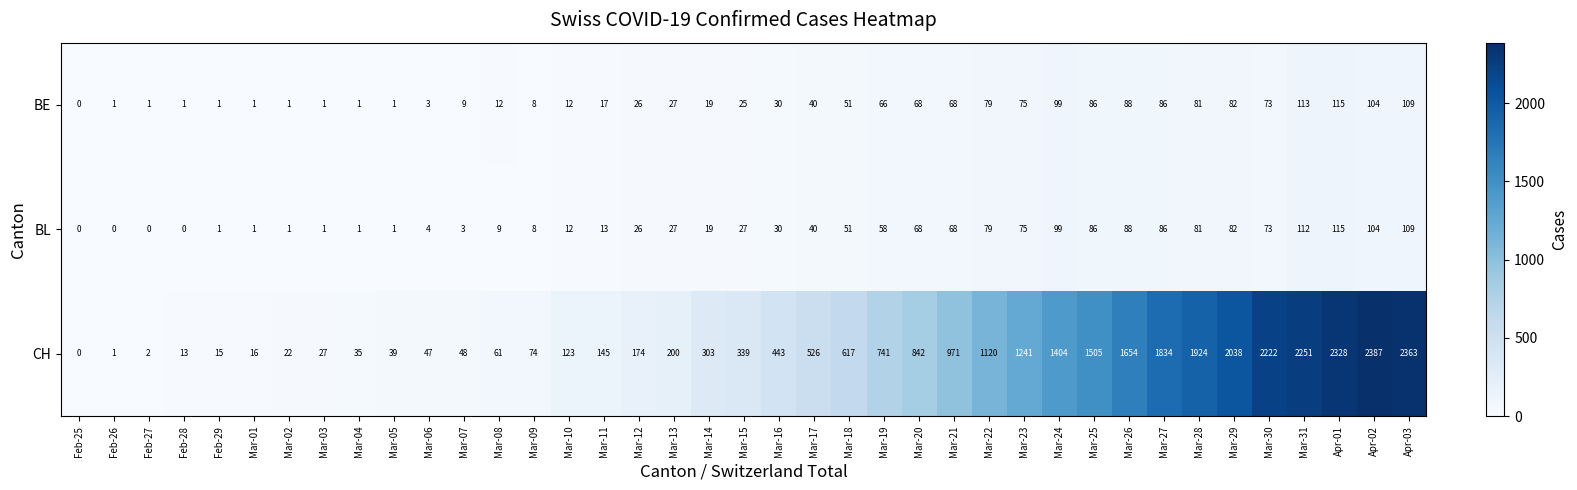

True or false: BL has a value of 40 at Mar-17.

True